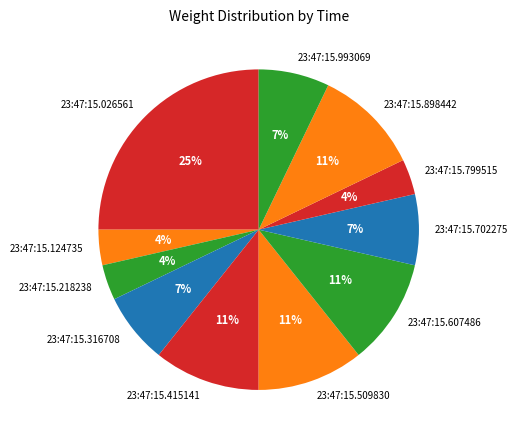

Which slice is the largest?

23:47:15.026561